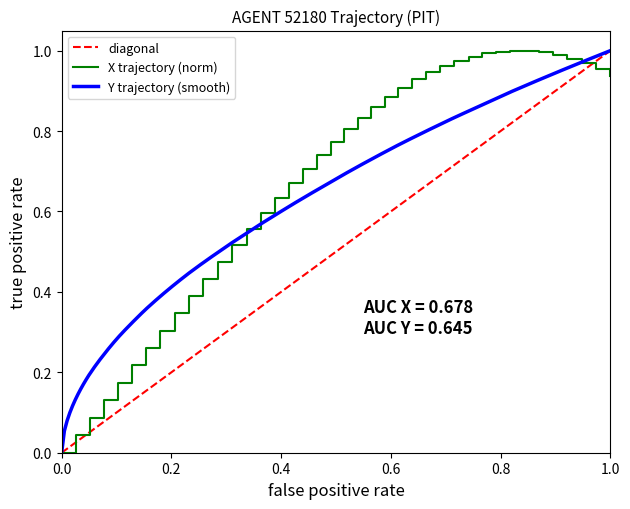

How many values are above zero?

39